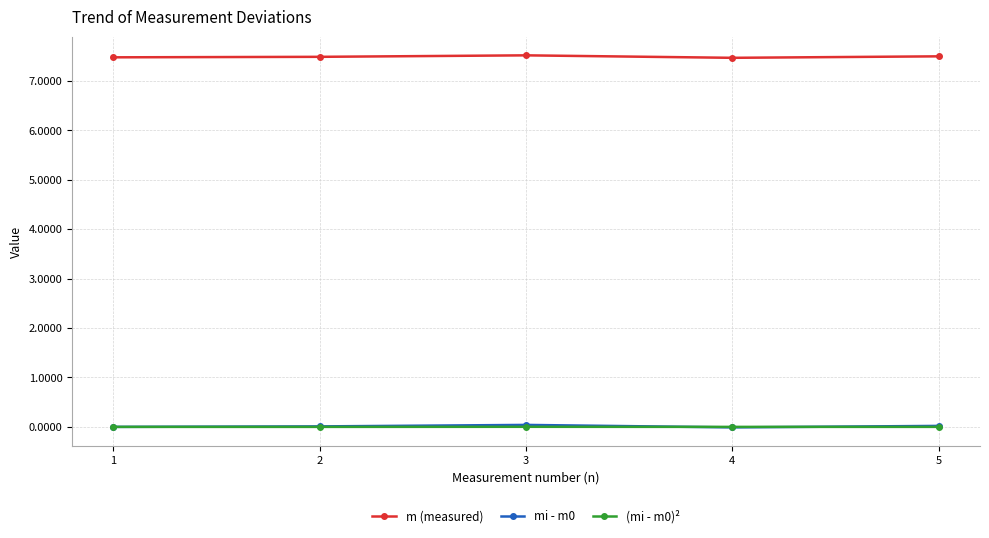

True or false: mi - m0 and m (measured) intersect in this chart.

False